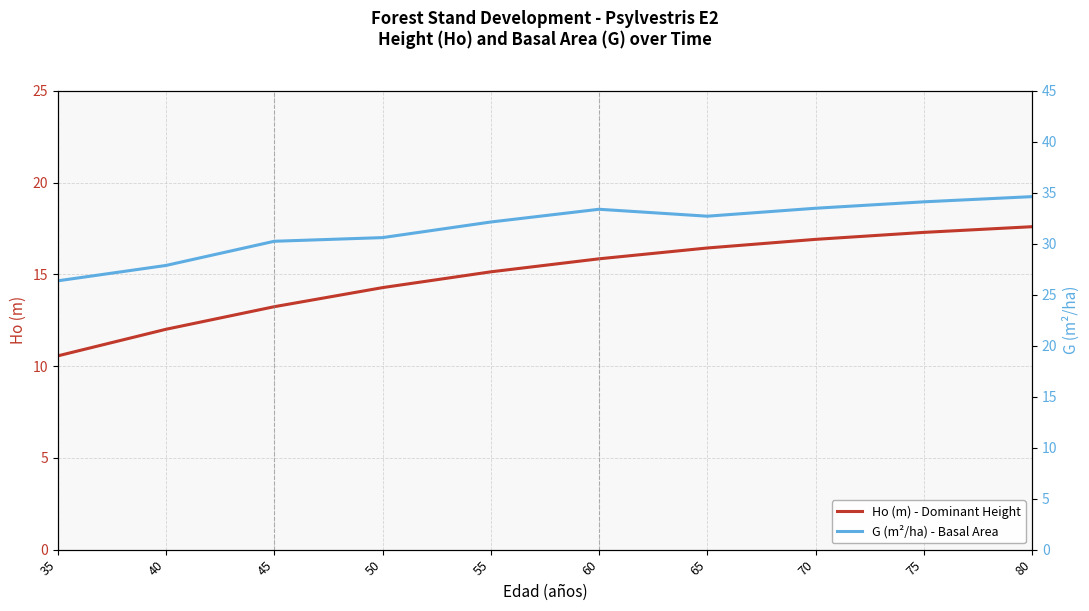

At which label does Ho (m) - Dominant Height reach its peak?

80